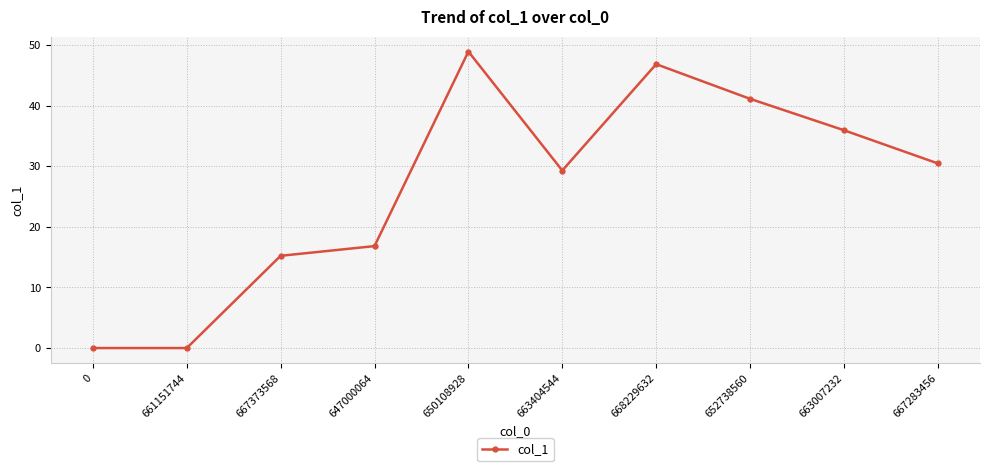

What is the label of the 9th point from the left?

663007232